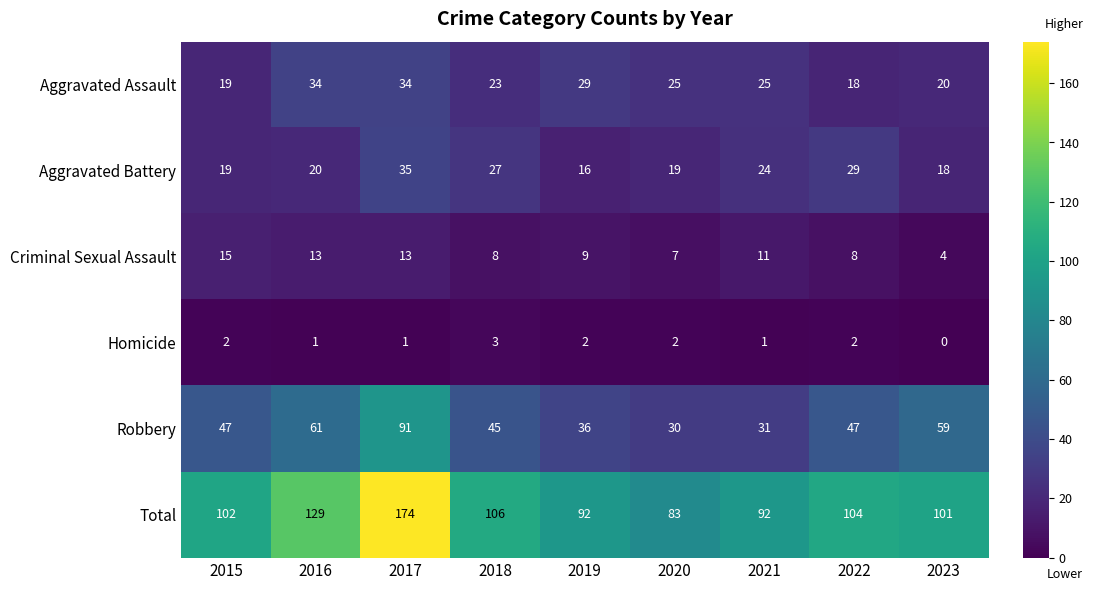

What is the sum of all Aggravated Assault values?

227